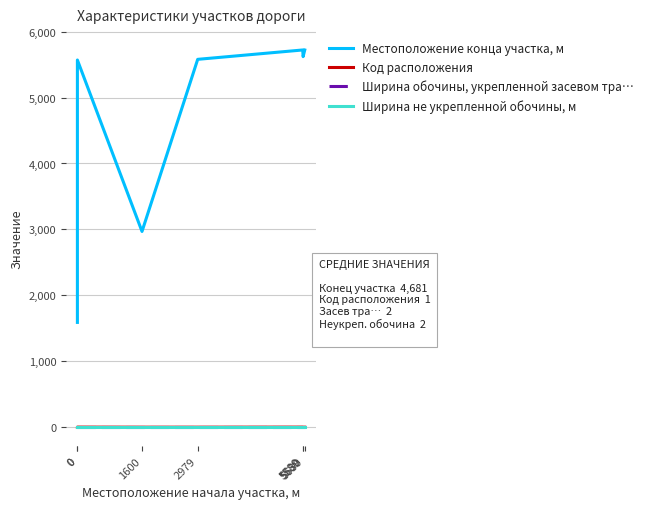

What is the difference between the highest and lowest values at 5630?

5720